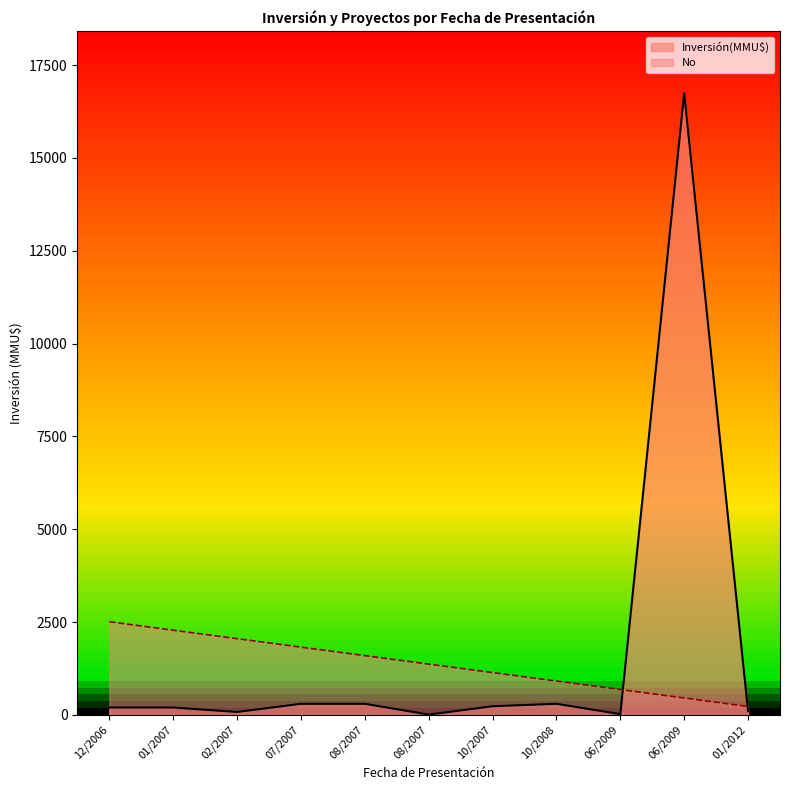

How many lines are shown in the chart?

2